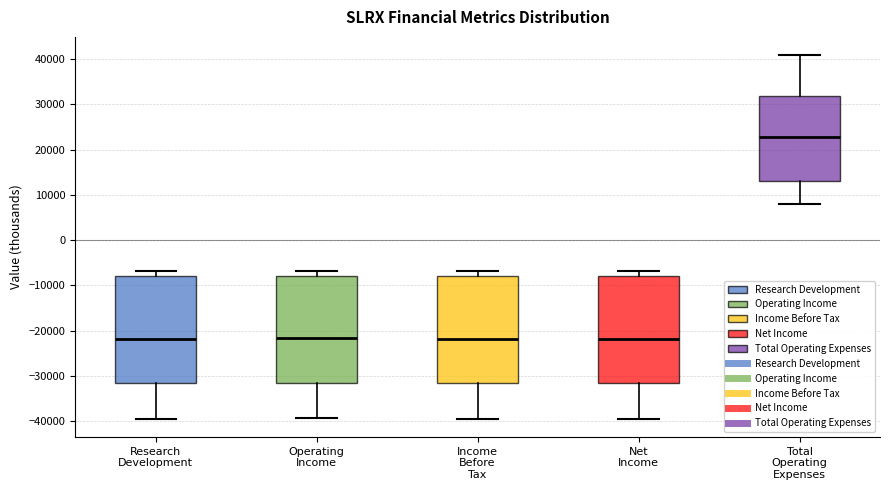

Reading left to right, transcribe this box plot: for each box, give where its median line is, the range the box spans, and where its two whiskers end, as read against the y-axis. The values are not printed on the chart, so give them approximately, as read against the axis.

Research Development: median -22000, box -32000 to -8000, whiskers -39000 to -7000
Operating Income: median -22000, box -32000 to -8000, whiskers -39000 to -7000
Income Before Tax: median -22000, box -32000 to -8000, whiskers -39000 to -7000
Net Income: median -22000, box -32000 to -8000, whiskers -39000 to -7000
Total Operating Expenses: median 23000, box 13000 to 32000, whiskers 8000 to 41000